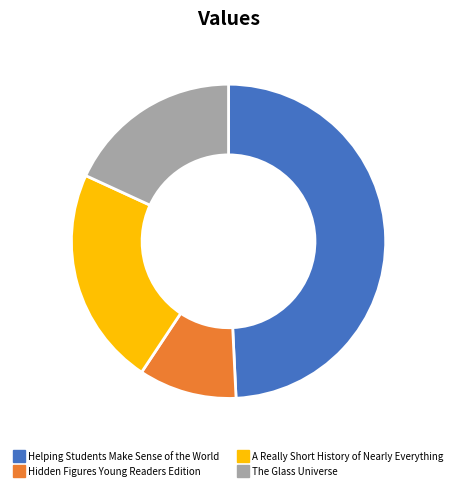

True or false: A Really Short History of Nearly Everything accounts for 12% of the total.

False